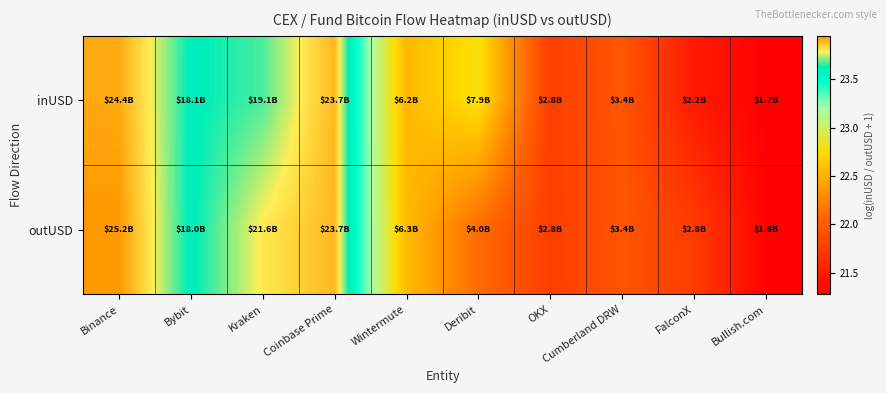

Which series has the largest range (max minus min)?

outUSD